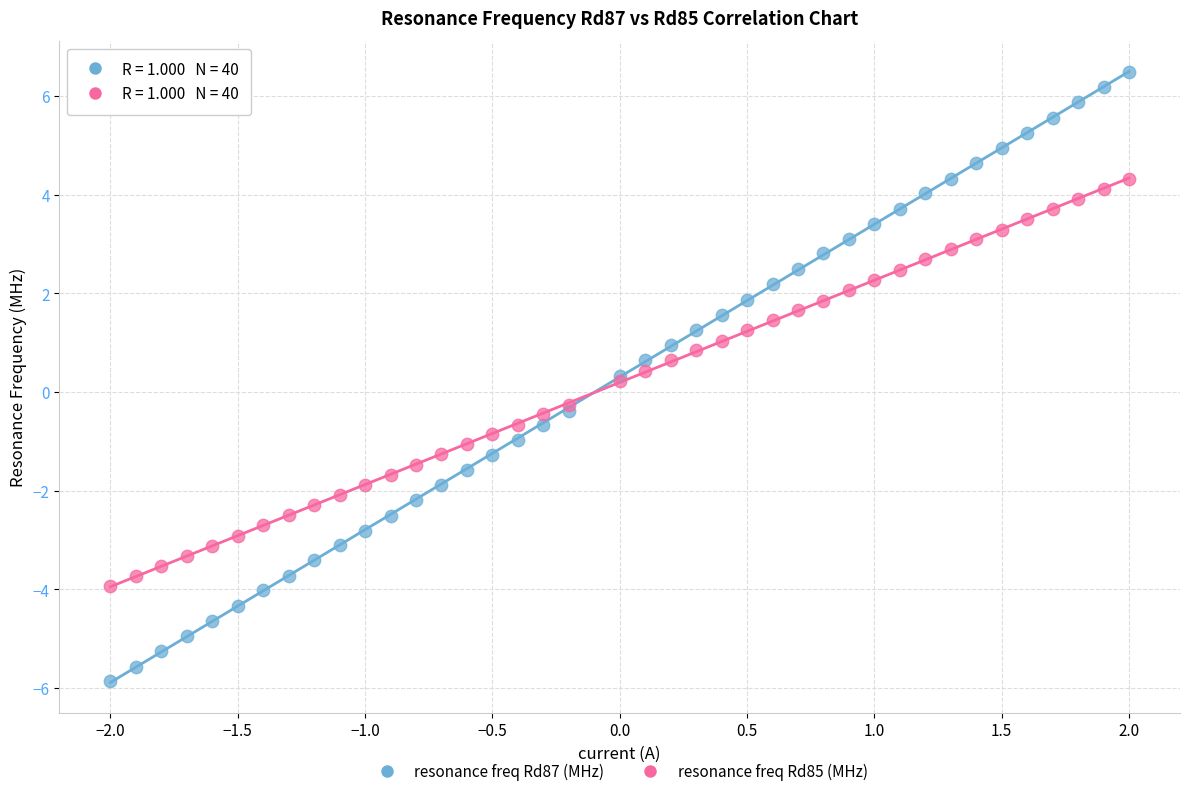

What is the X range (max minus min) for the scatter plot?

4.0